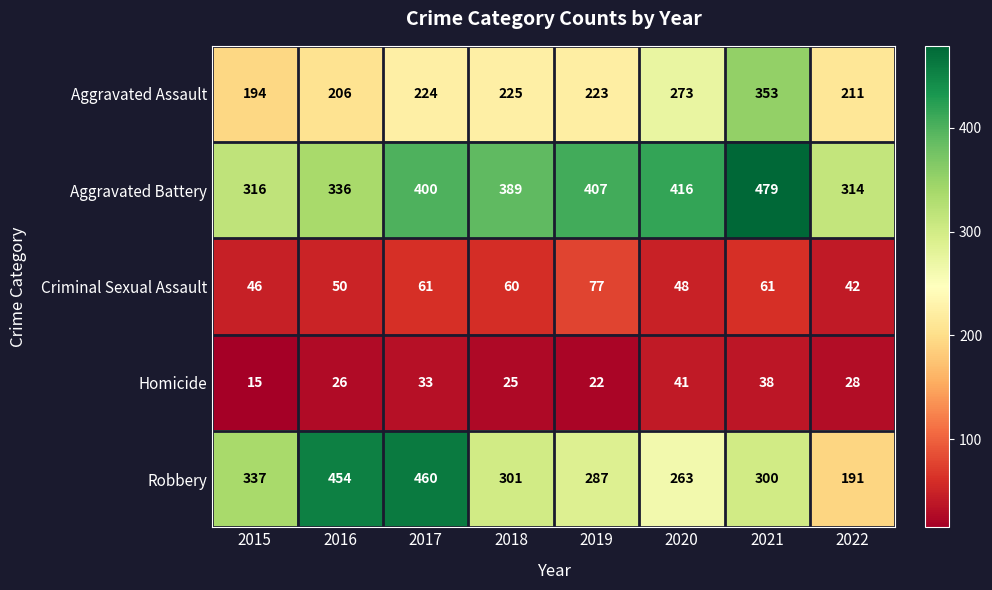

Where is Criminal Sexual Assault nearest to the value 59?

2018